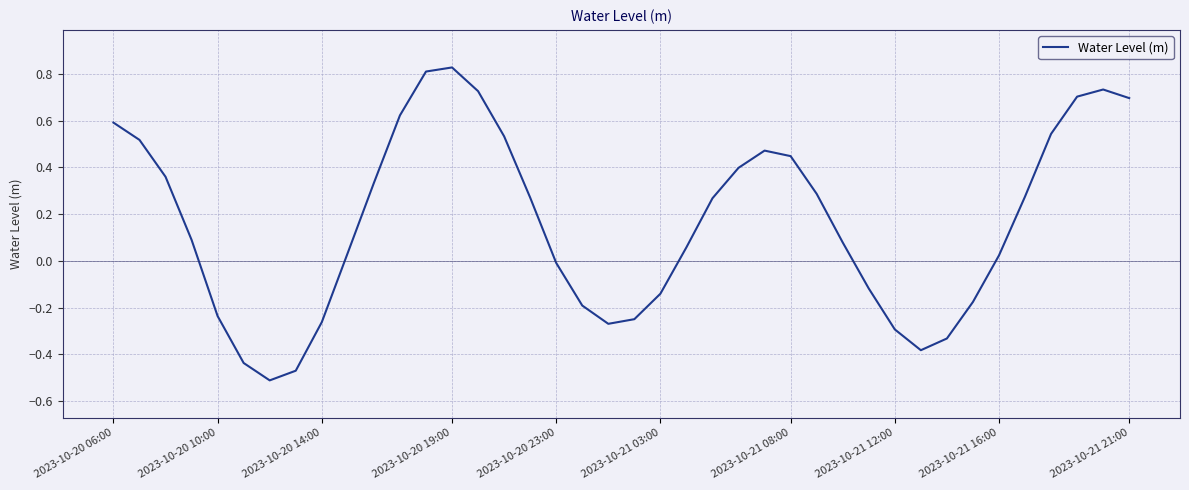

What is the difference between the maximum and minimum values?

1.3